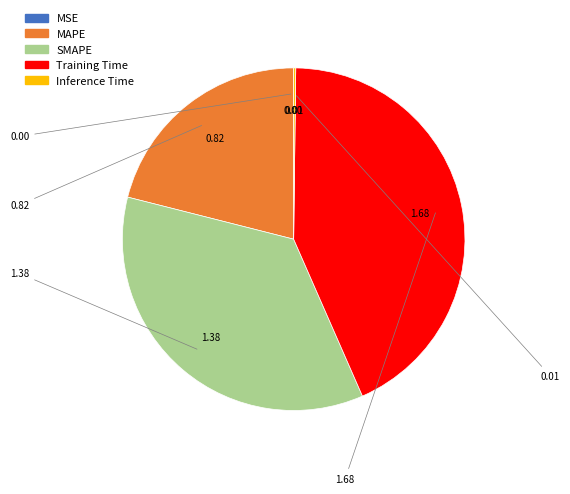

Does any single category account for the majority?

No